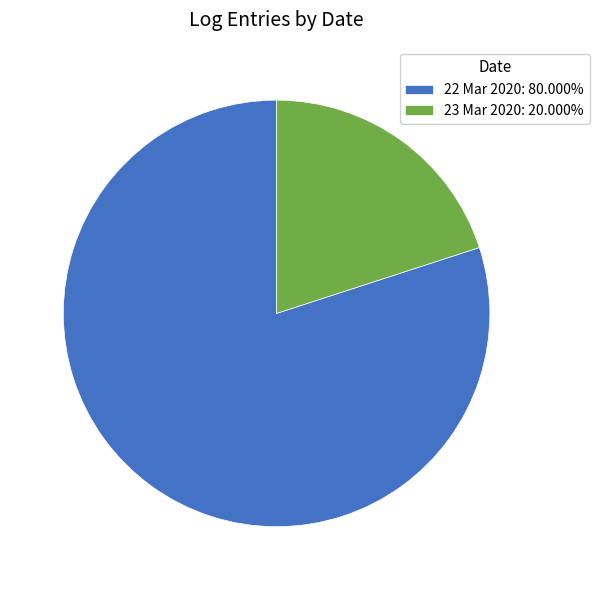

What is the ratio of the value at 22 Mar 2020: 80.000% to the value at 23 Mar 2020: 20.000%?

4.0